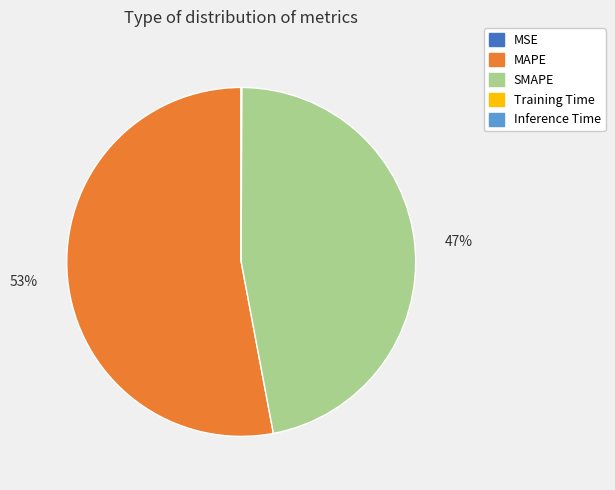

Which category has the biggest portion of the pie?

MAPE